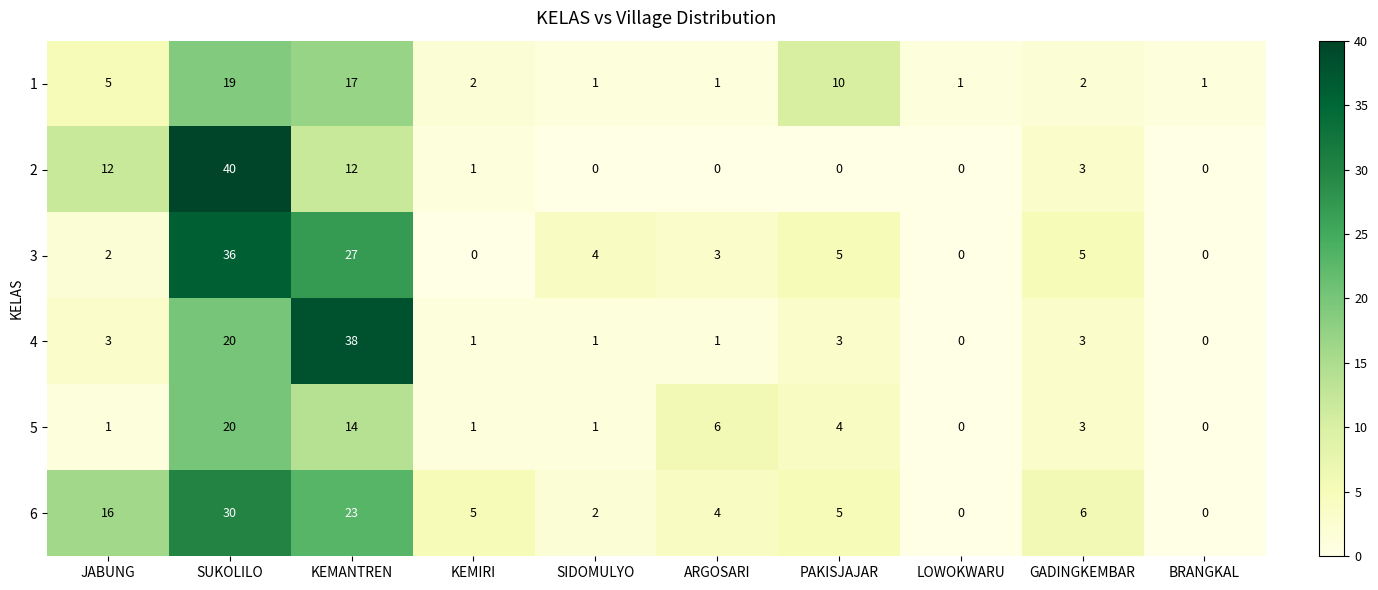

Where does the 1 series first go above 2?

JABUNG